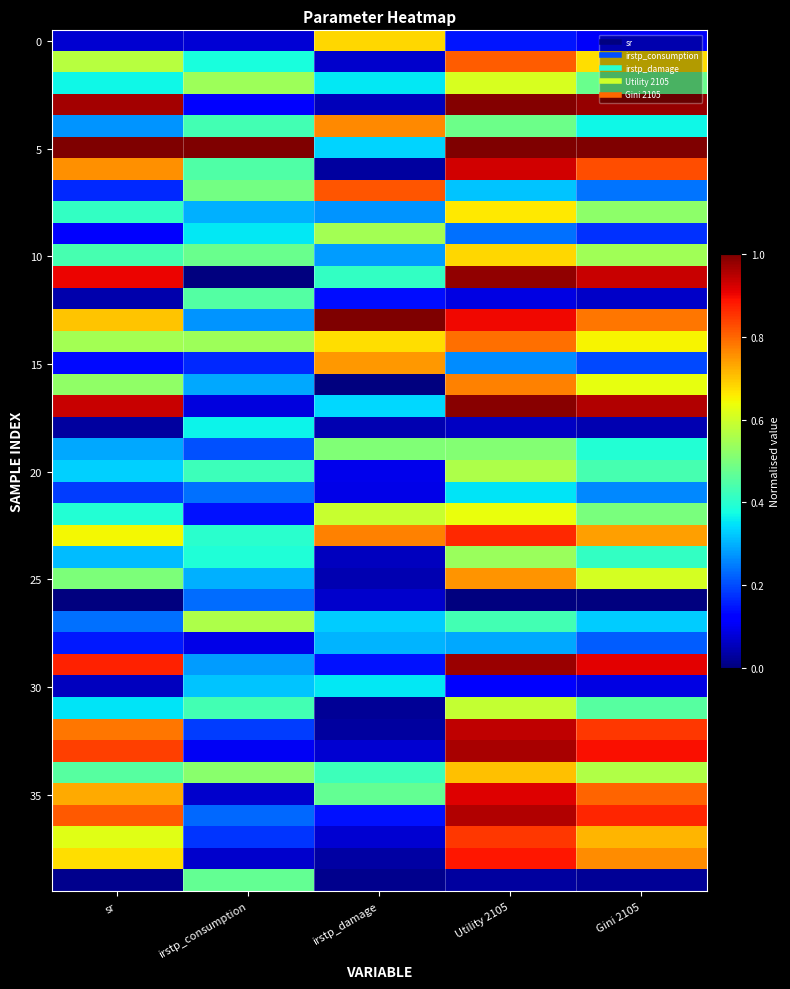

How many distinct data groups are displayed?

40